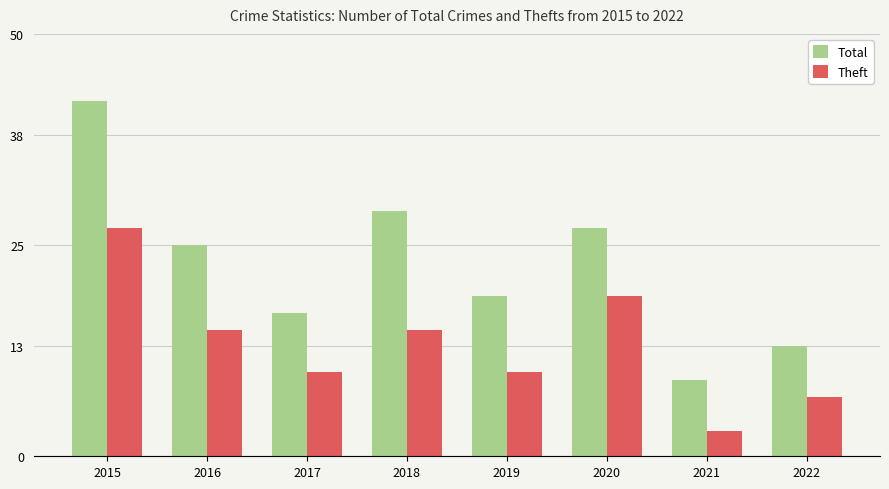

List the series in order of their peak value, highest first.

Total, Theft